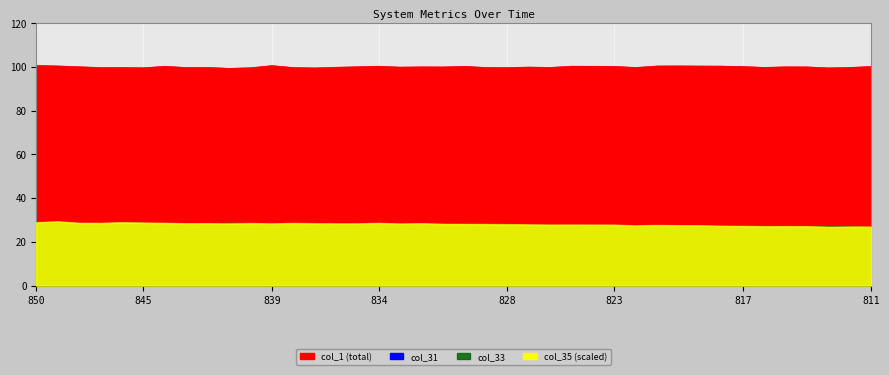

Where is the first local maximum for col_1?

846